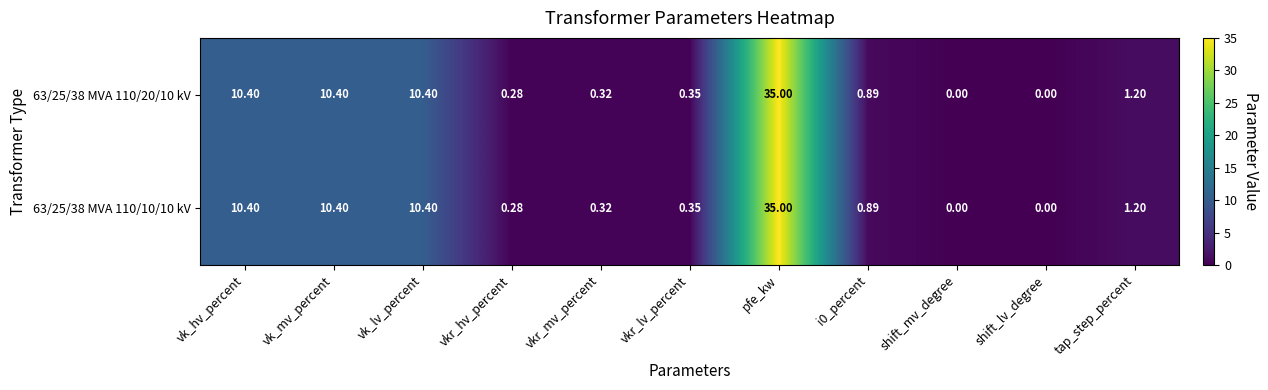

At which label does 63/25/38 MVA 110/20/10 kV reach its peak?

pfe_kw